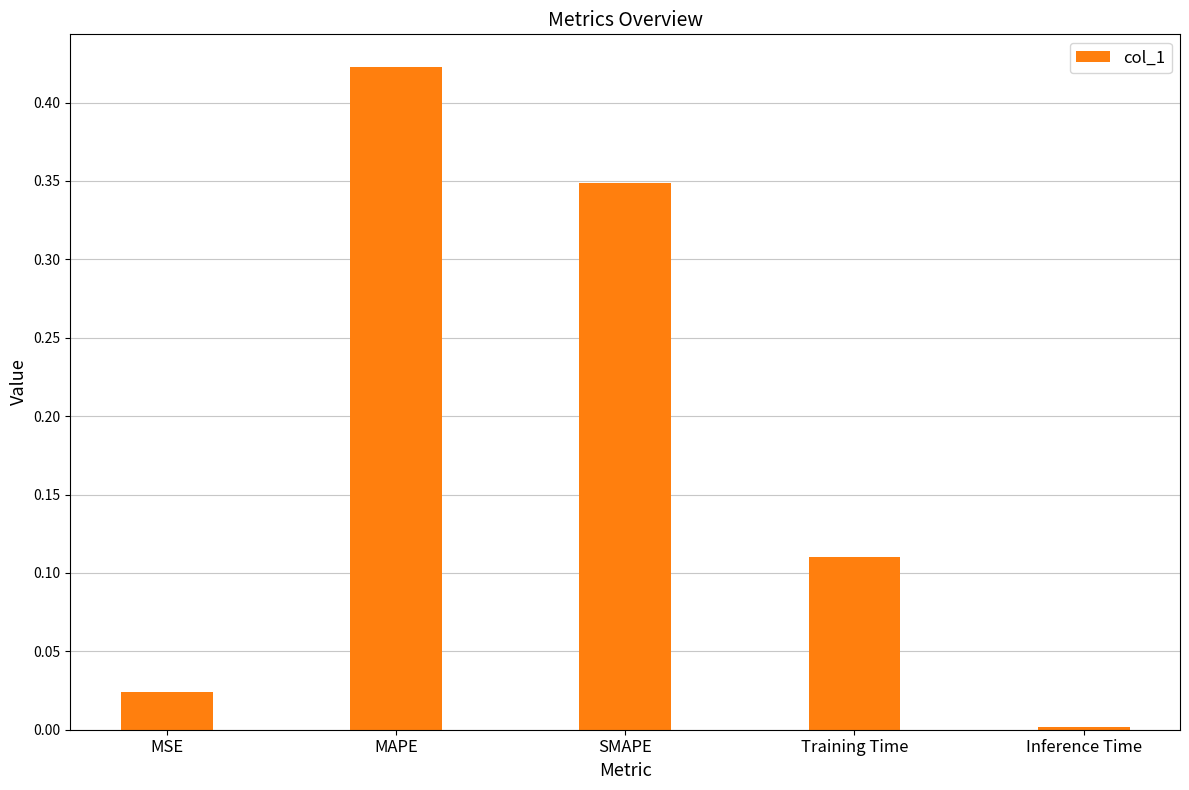

Rank the categories by value from lowest to highest.

Inference Time, MSE, Training Time, SMAPE, MAPE